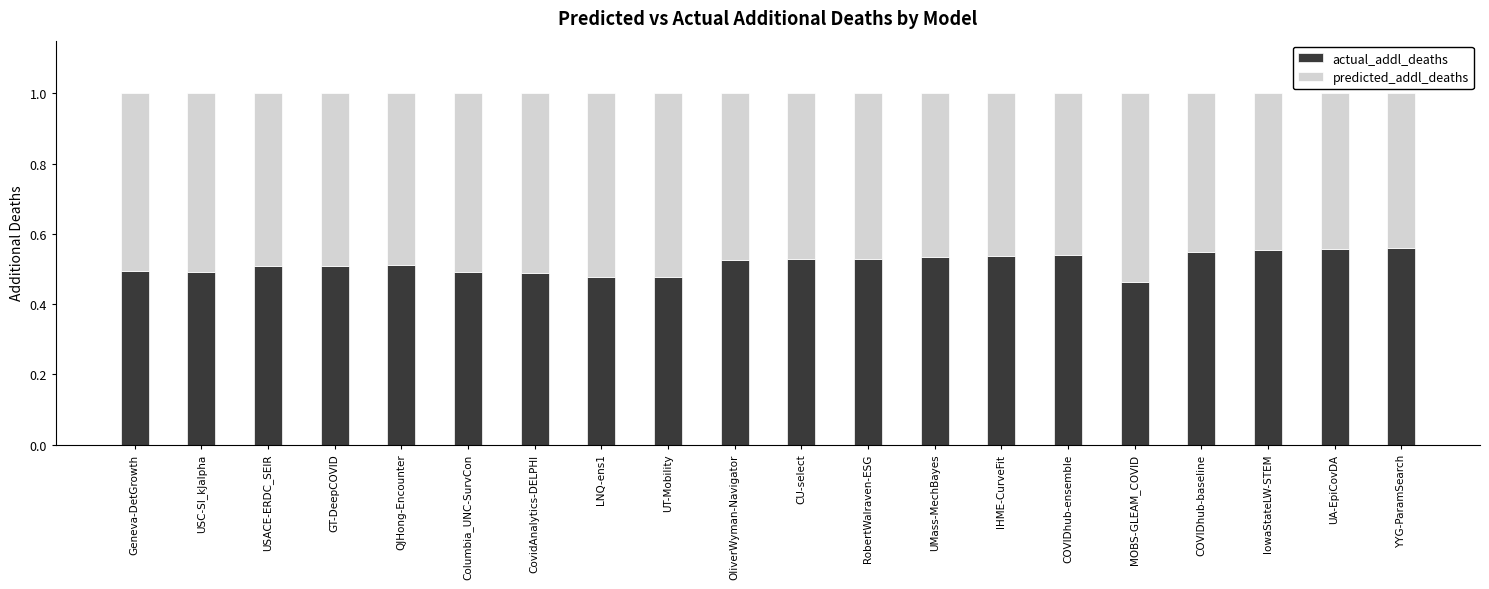

True or false: actual_addl_deaths has a value of 0.5 at CU-select.

True